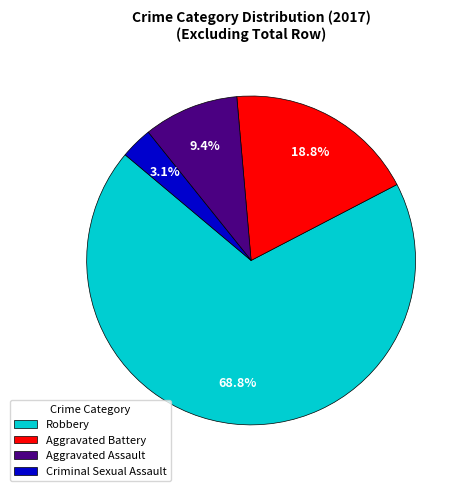

Between Aggravated Assault and Robbery, which is larger?

Robbery